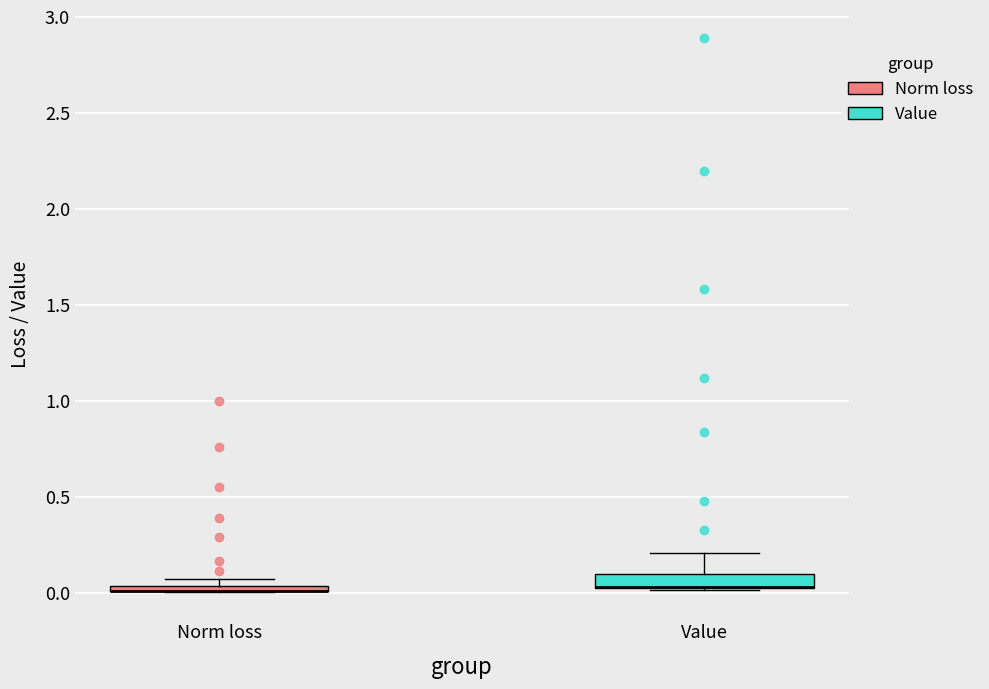

Where is the lower edge of the box for Norm loss on the y-axis? The values are not printed on the chart, so give them approximately, as read against the axis.

0.00